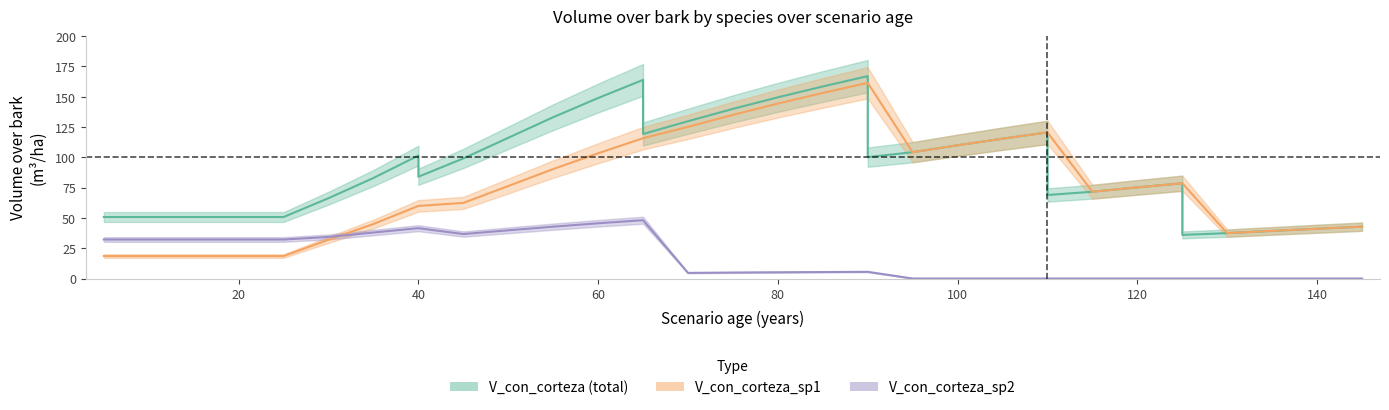

What is the sum of the V_con_corteza values at 110 and 20?

171.2